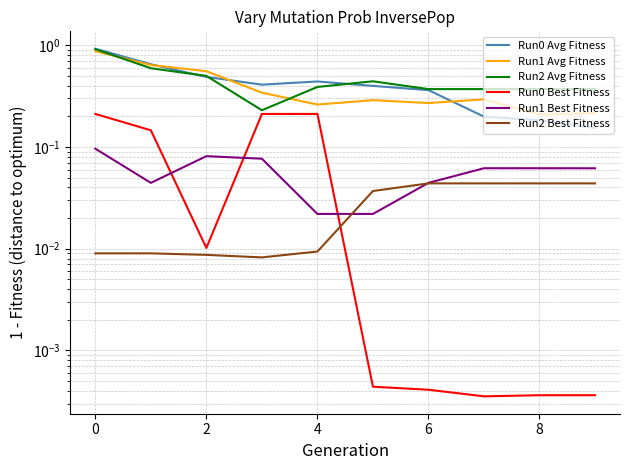

What is the spread (max minus min) of values at 8?

0.4